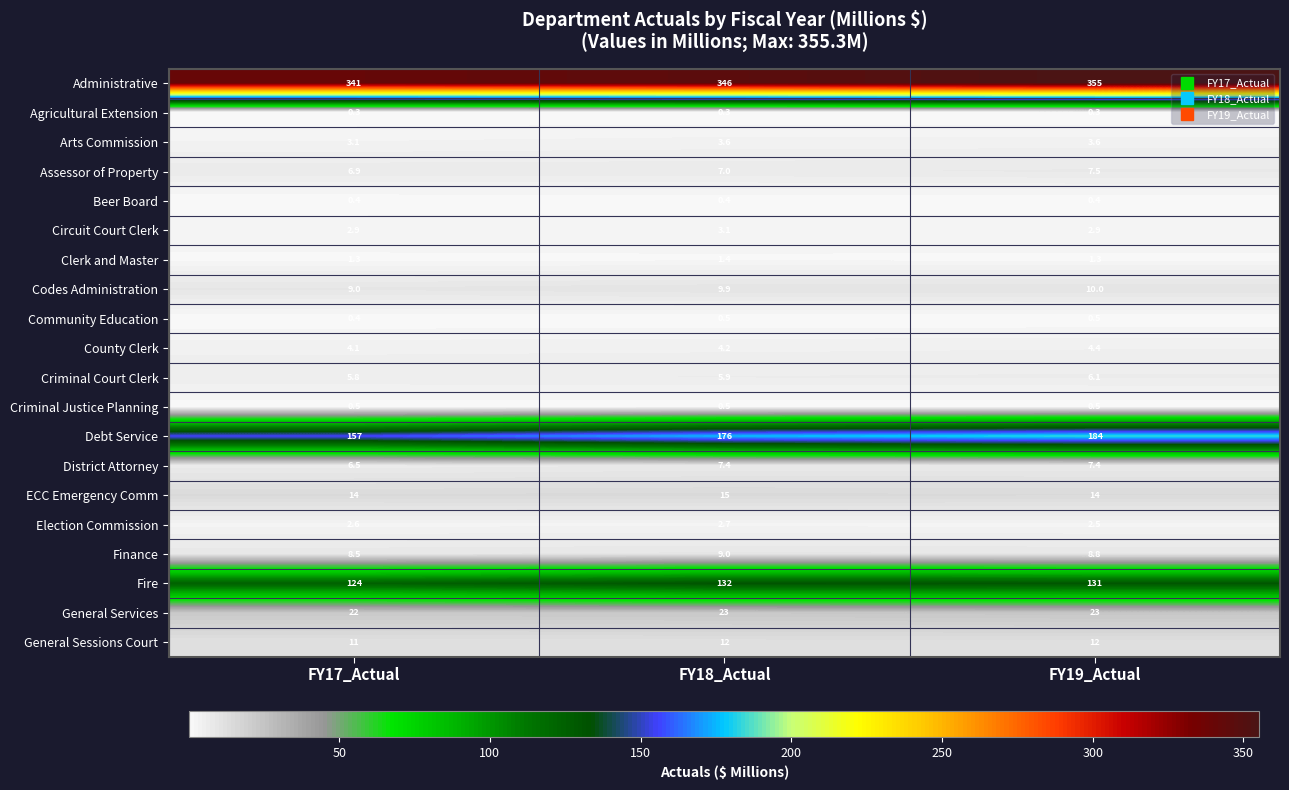

Which series has the largest total across all categories?

Administrative